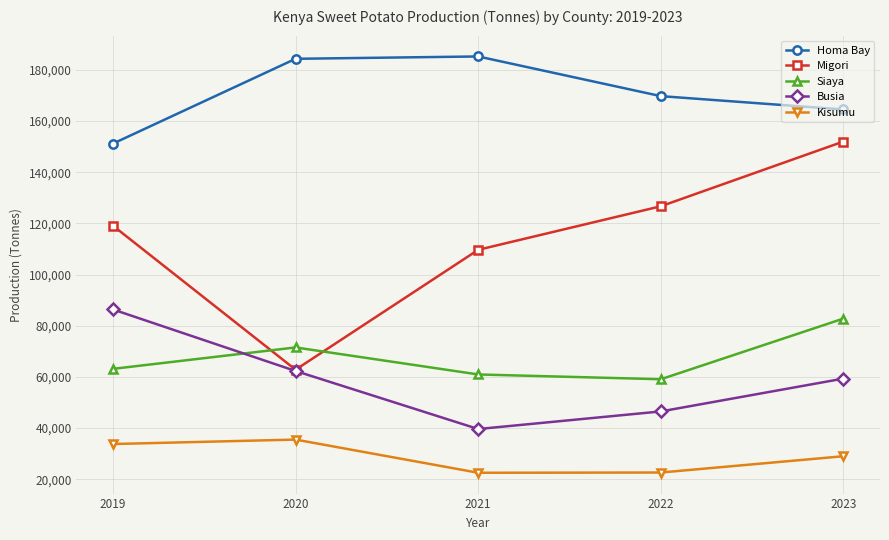

In Homa Bay, how many points are higher than both neighbors (excluding endpoints)?

1